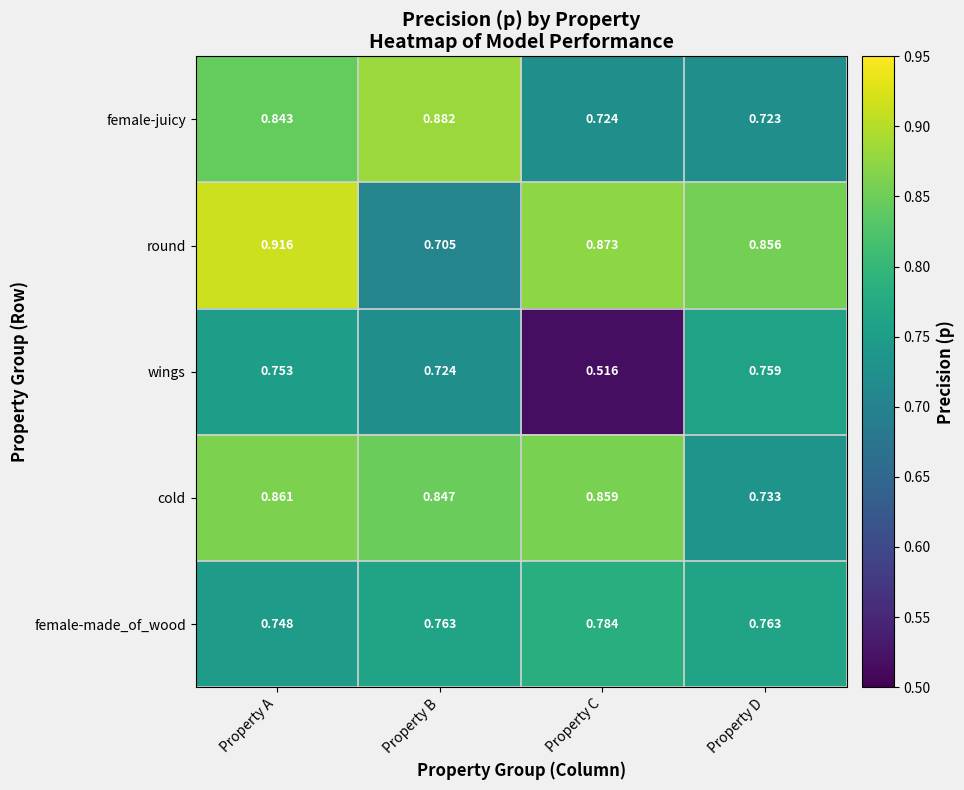

At which category does the chart reach its peak across all series?

Property A